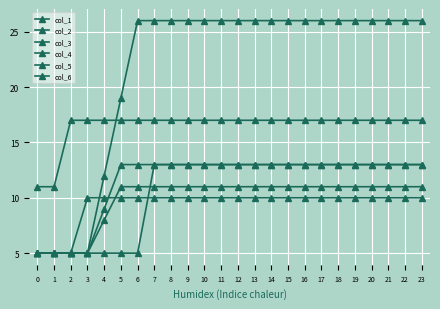

At 20, list the series in order from smallest to largest.

col_3, col_1, col_2, col_6, col_4, col_5